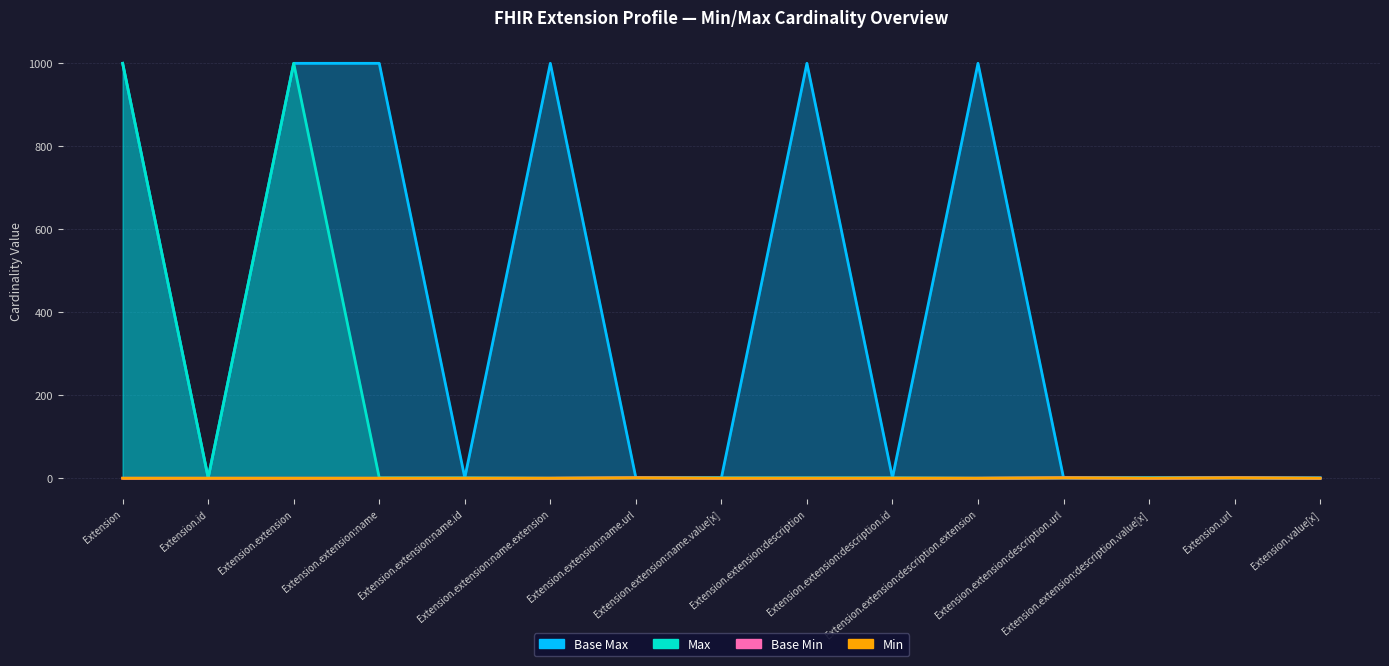

What is the value of the Max_numeric point at the 5th from the left?

1